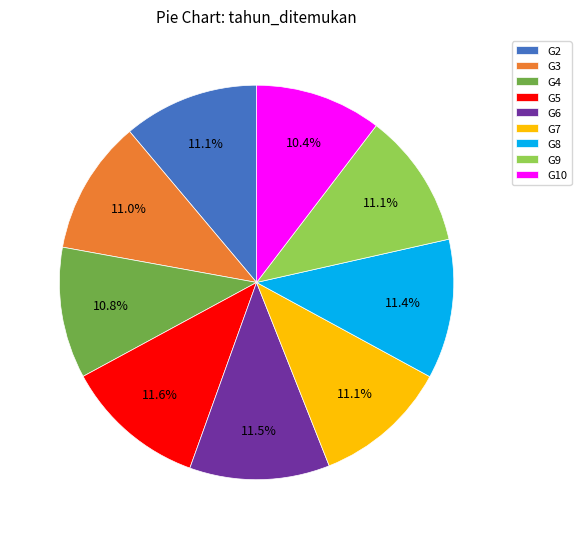

Count the number of slices in the pie.

9